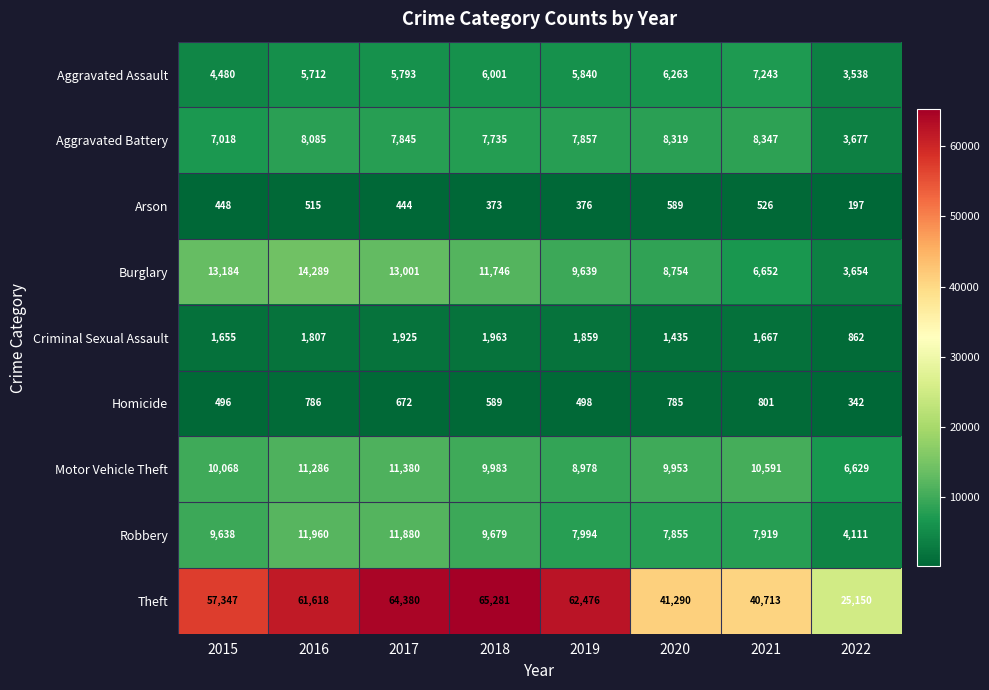

Read the Motor Vehicle Theft value at 2019, to the nearest 10.

8980